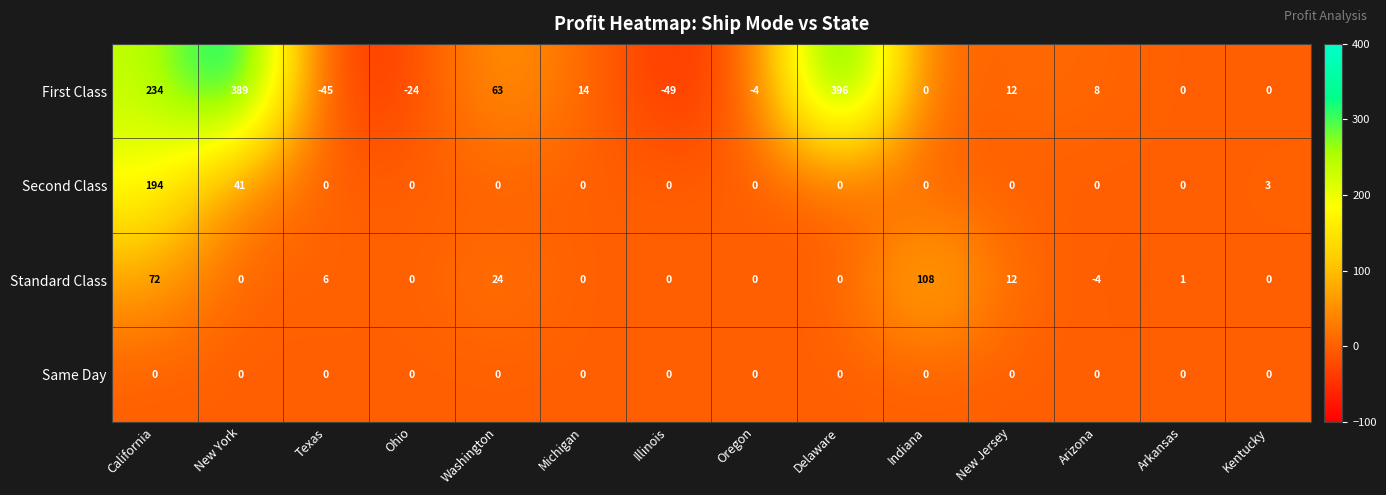

At which label does Second Class reach its peak?

California